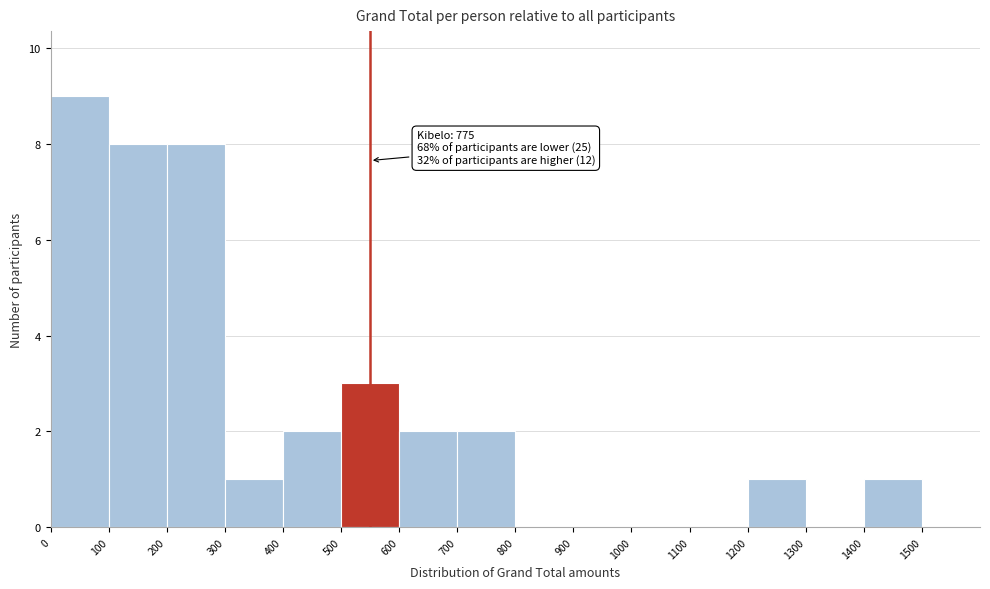

Which range on the x-axis has the tallest bar?

0 to 100